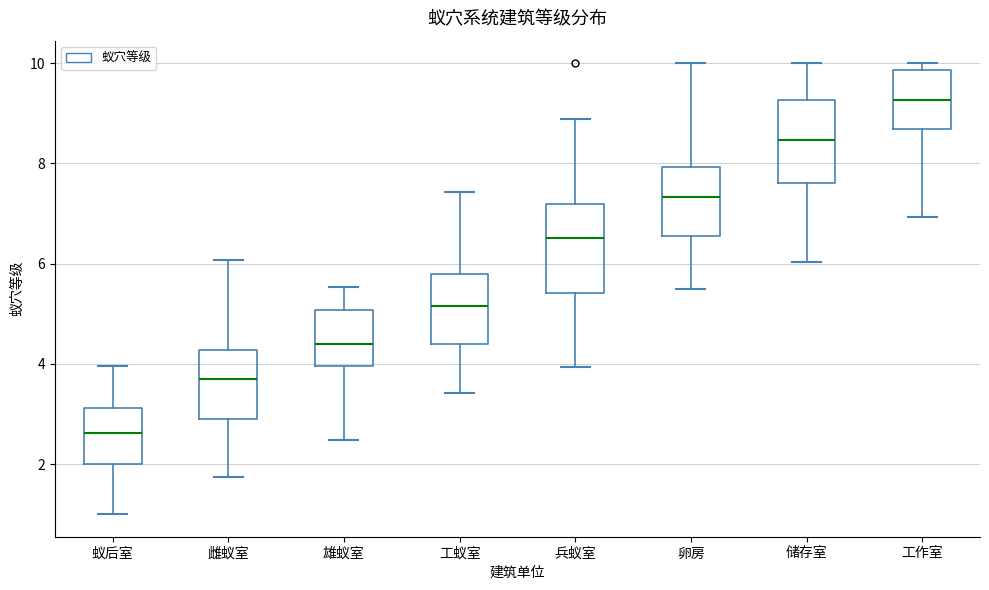

Reading left to right, read every box against the y-axis: the position of its median line, the range the box covers, and the ends of its whiskers. The values are not printed on the chart, so give them approximately, as read against the axis.

蚁后室: median 2.6, box 2.0 to 3.2, whiskers 1.0 to 4.0
雌蚁室: median 3.8, box 2.8 to 4.2, whiskers 1.8 to 6.0
雄蚁室: median 4.4, box 4.0 to 5.0, whiskers 2.4 to 5.6
工蚁室: median 5.2, box 4.4 to 5.8, whiskers 3.4 to 7.4
兵蚁室: median 6.6, box 5.4 to 7.2, whiskers 4.0 to 8.8
卵房: median 7.4, box 6.6 to 8.0, whiskers 5.4 to 10.0
储存室: median 8.4, box 7.6 to 9.2, whiskers 6.0 to 10.0
工作室: median 9.2, box 8.6 to 9.8, whiskers 7.0 to 10.0